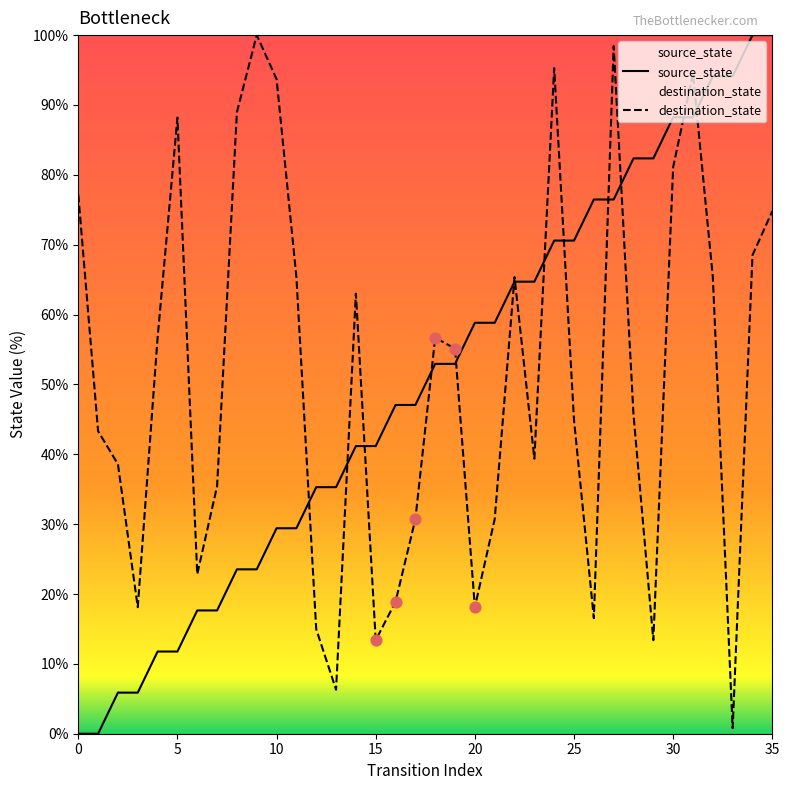

Is the value of source_state at 25 greater than the value of destination_state at 5?

No